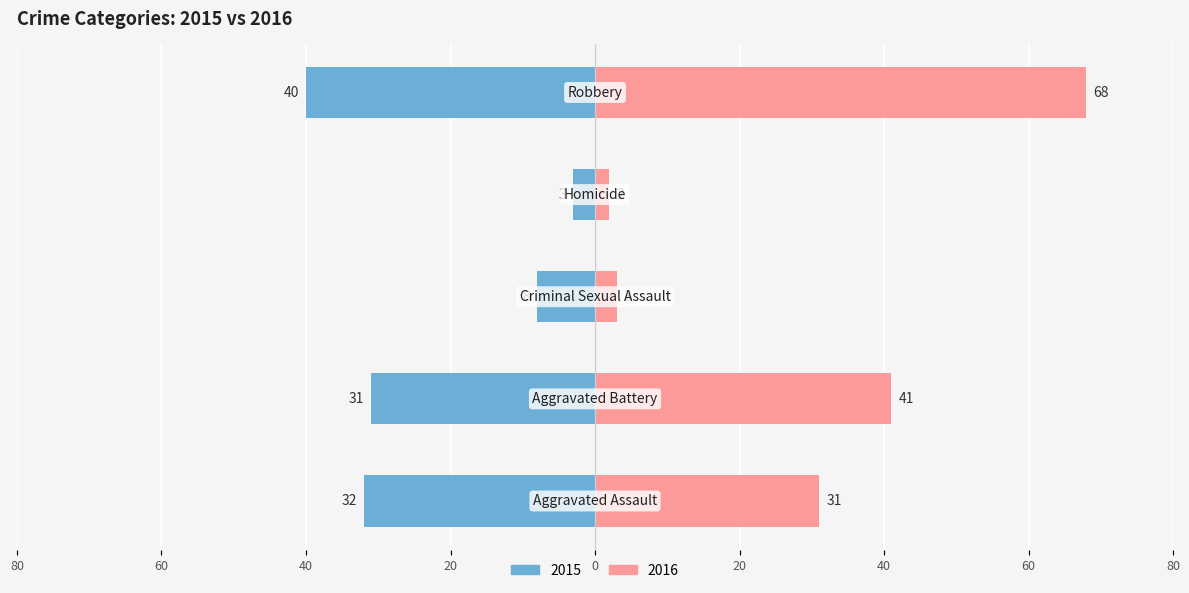

How many data points in 2016 are above 31?

2